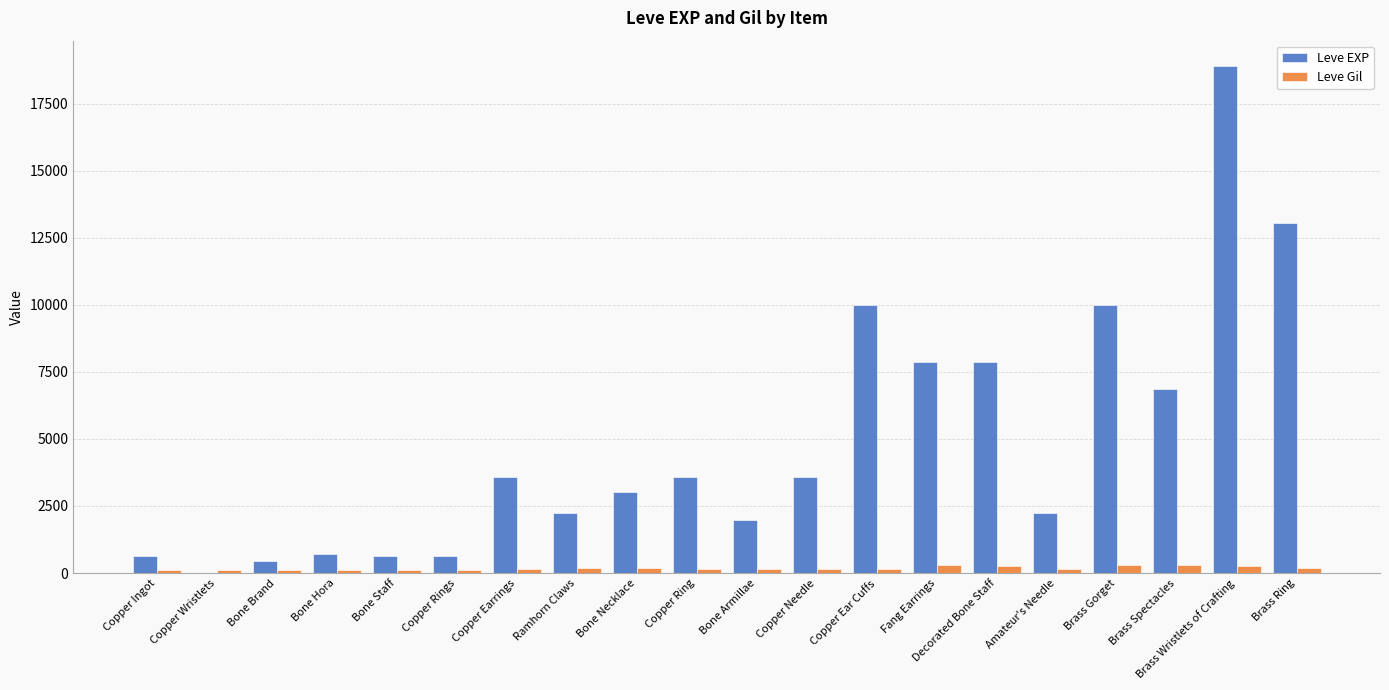

Which category has the highest value across all series?

Brass Wristlets of Crafting